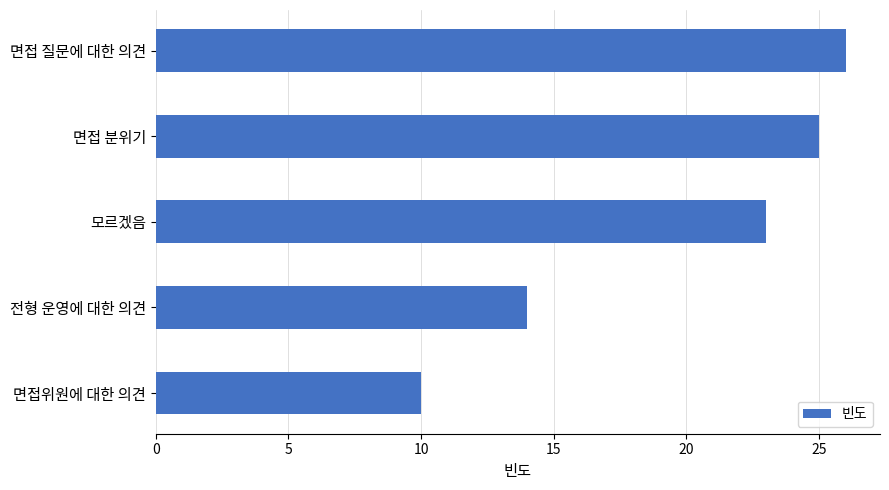

Does the chart contain stacked bars?

No